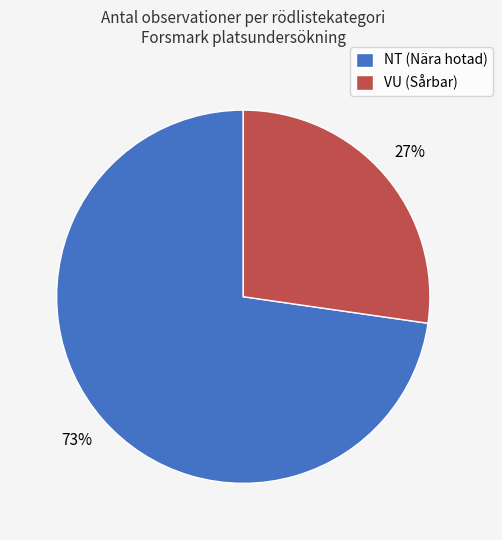

Combined, do NT (Nära hotad) and VU (Sårbar) account for over 50%?

Yes